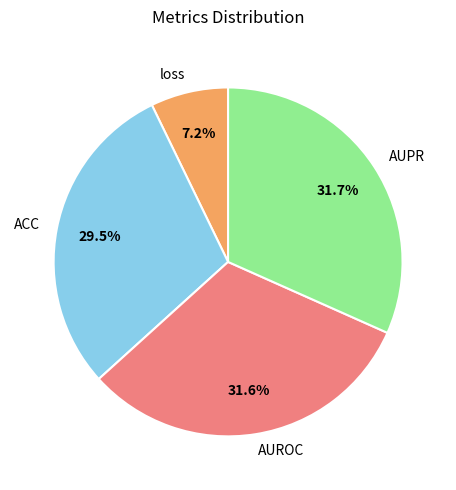

Count the number of slices in the pie.

4